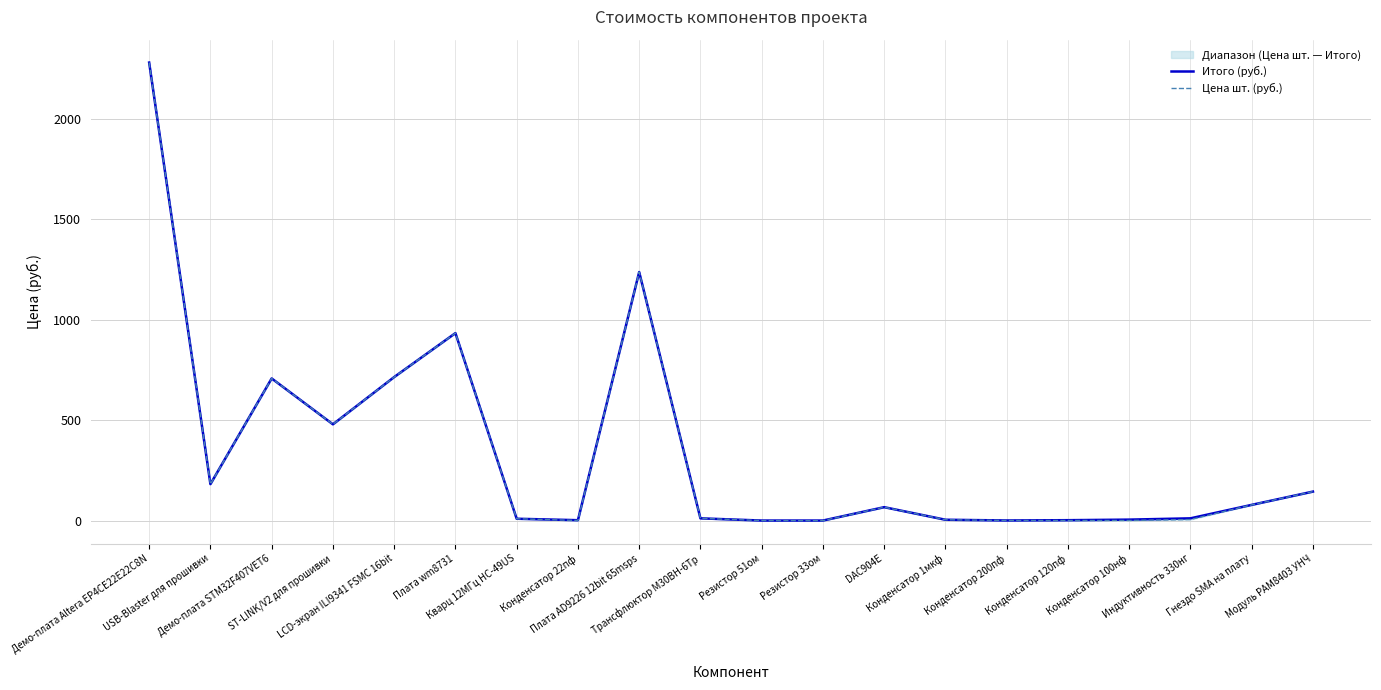

What is the minimum value shown in the chart?

0.5